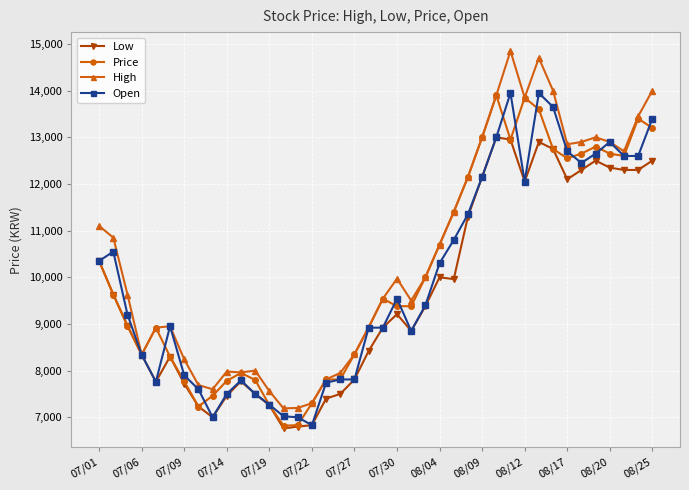

What is the greatest value displayed?

14850